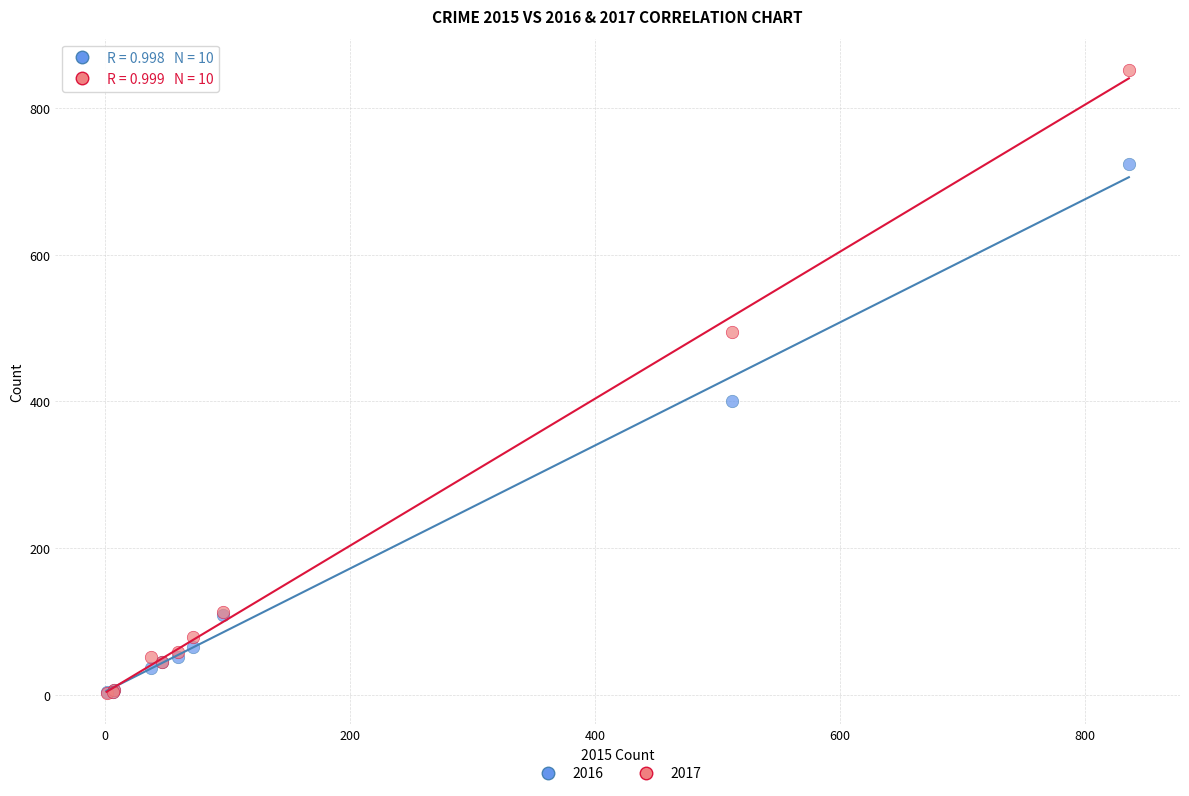

In the 2017 series, what Y value is closest to 427?

494